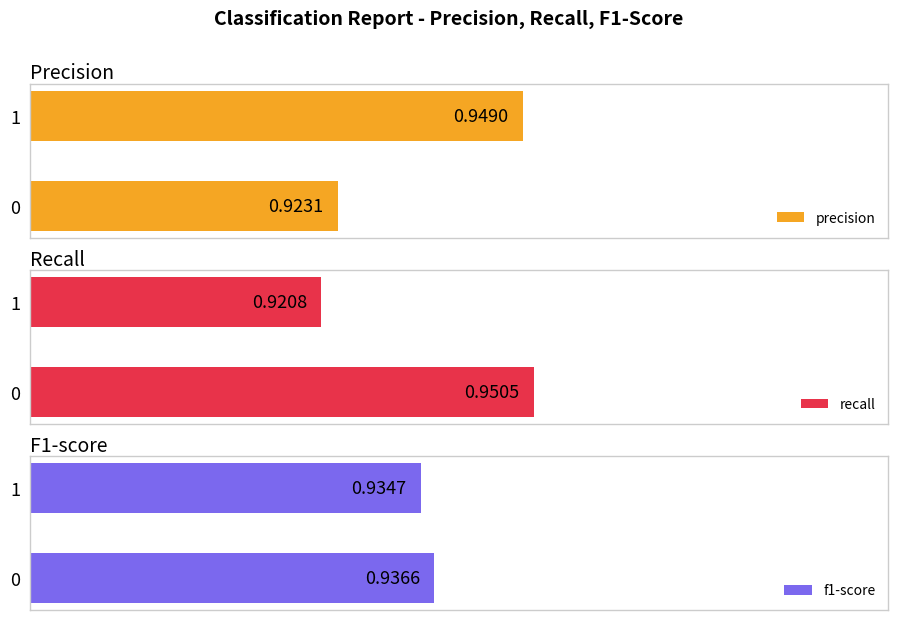

Between 1 and 0, which is larger?

1